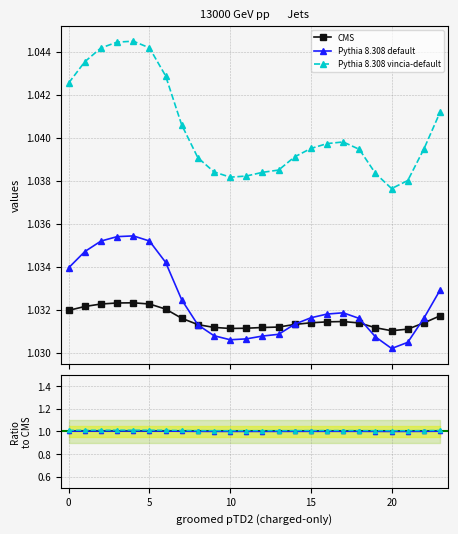

What is the smallest value displayed?

1.0